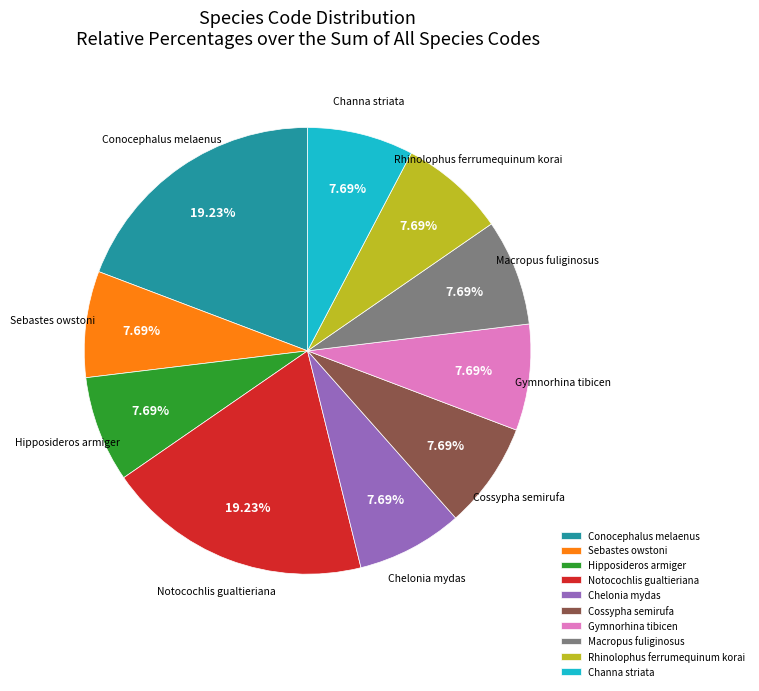

Approximately how many times larger is the value at Sebastes owstoni compared to Conocephalus melaenus?

0.4